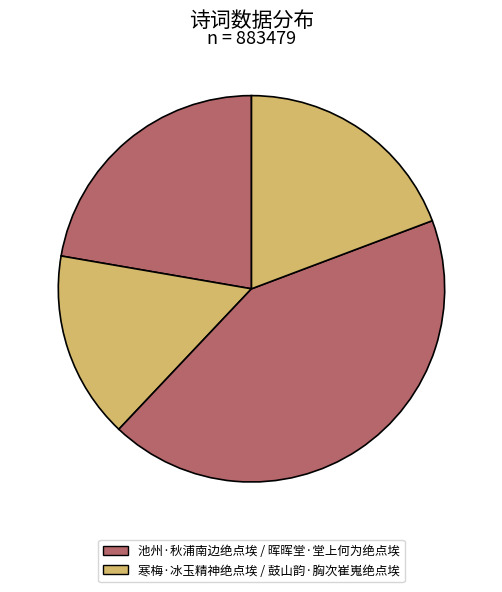

How many slices are in this pie chart?

4